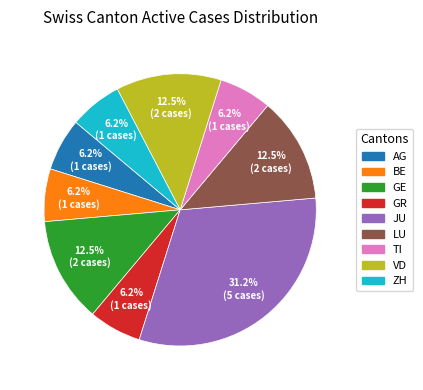

Is there a majority slice in this chart?

No